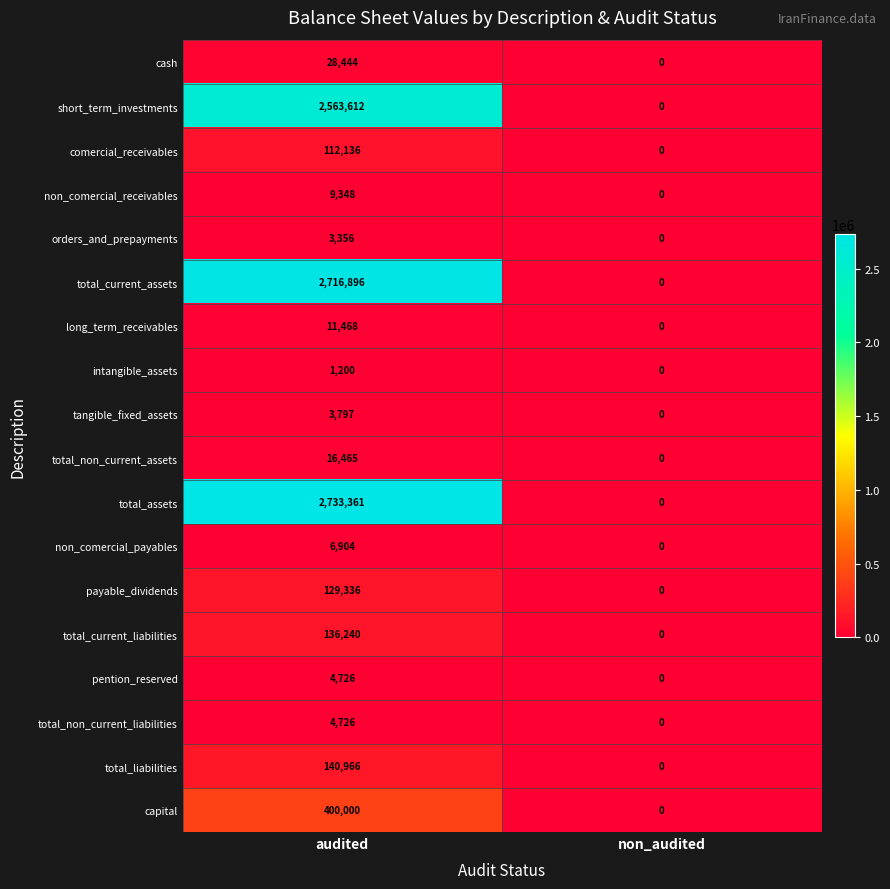

List the labels in order of pention_reserved value, largest first.

audited, non_audited